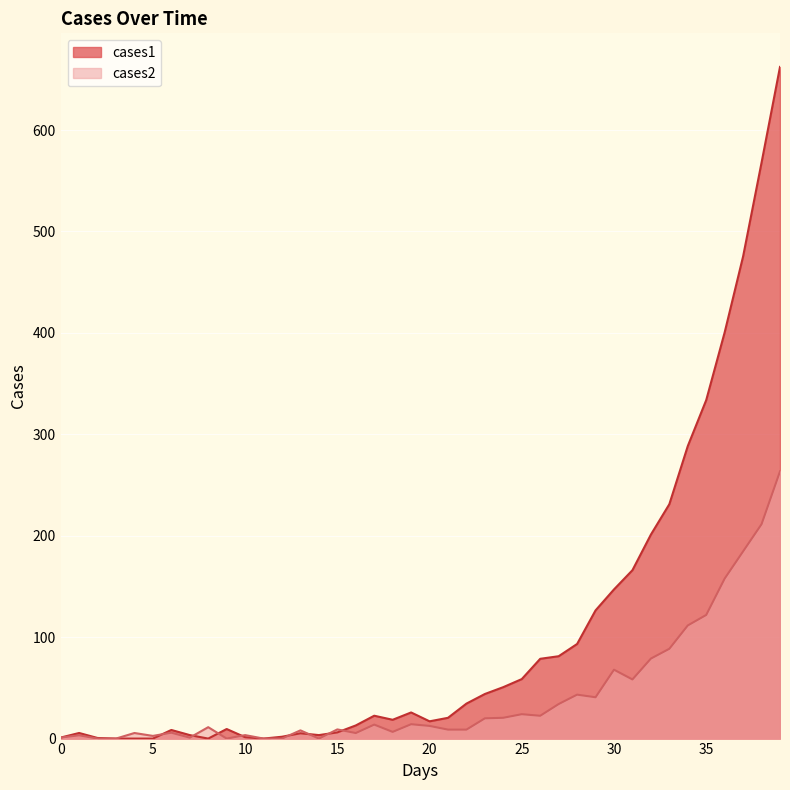

At which label is cases1 closest to 331?

35